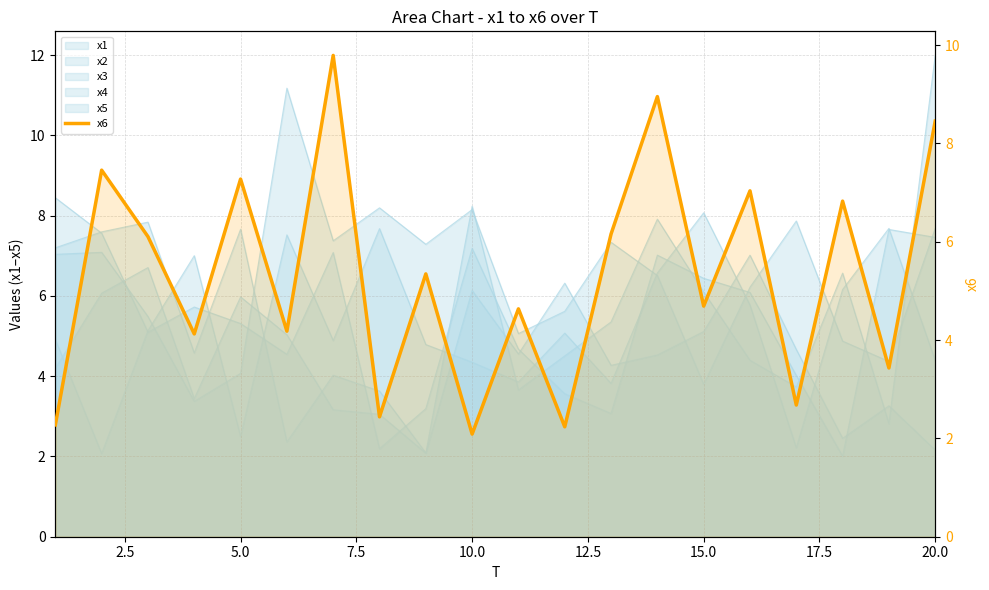

How many values are below 5?

10